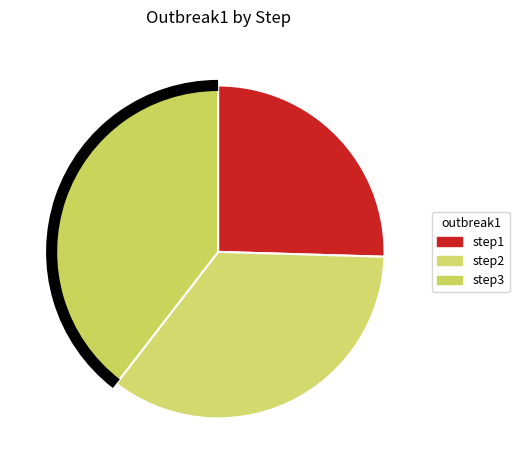

What percentage do step2 and step3 together represent?

74.5%